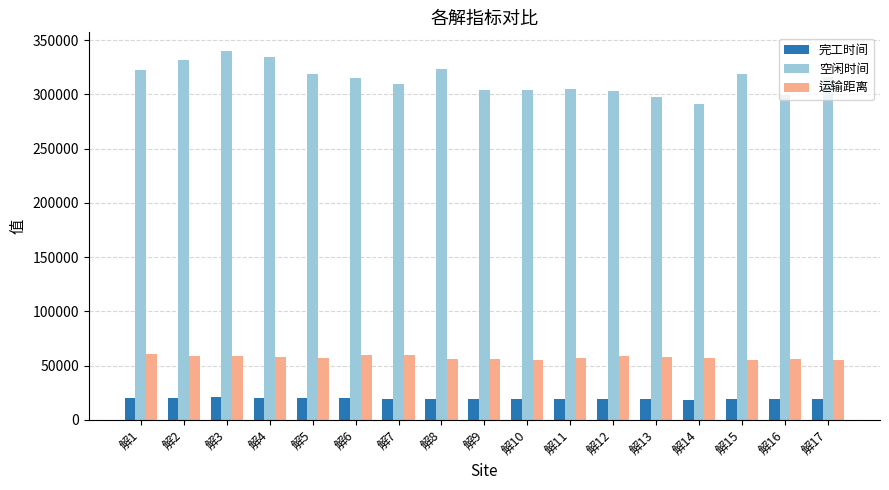

What is the value of the 空闲时间 bar at the 13th from the left?

297169.2